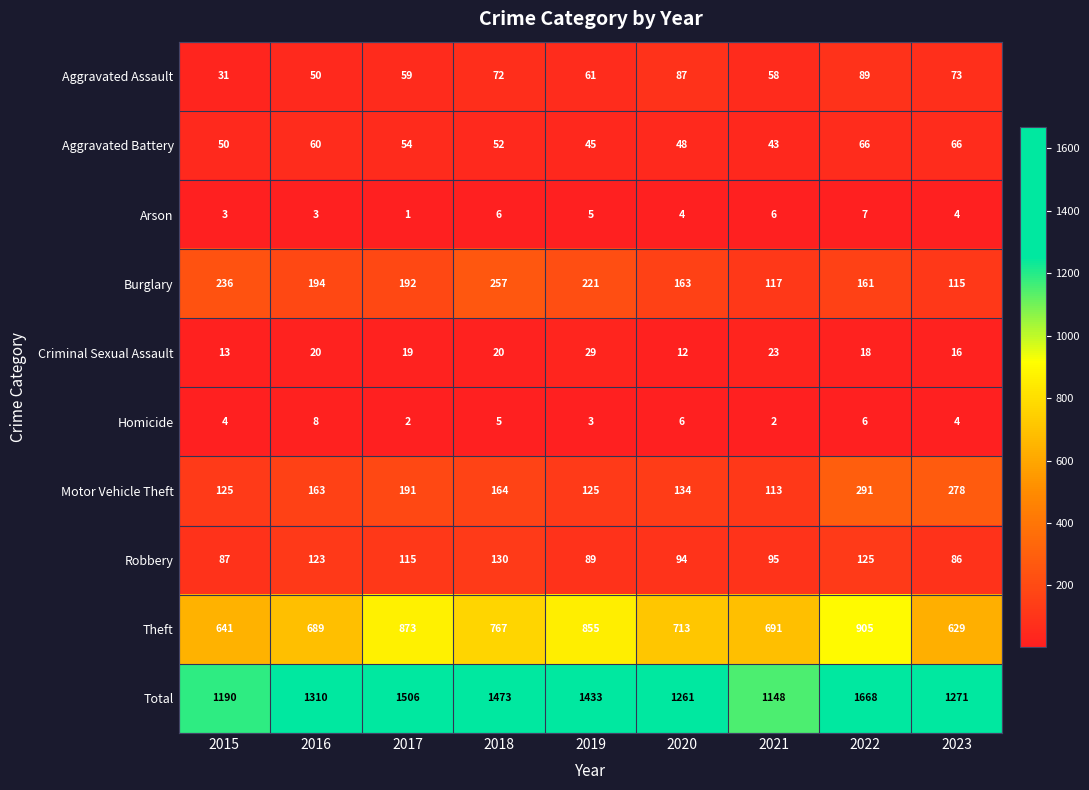

At how many categories does at least one series exceed 943?

9